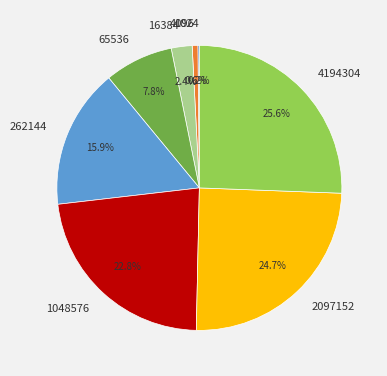

True or false: 4194304 accounts for 15% of the total.

False